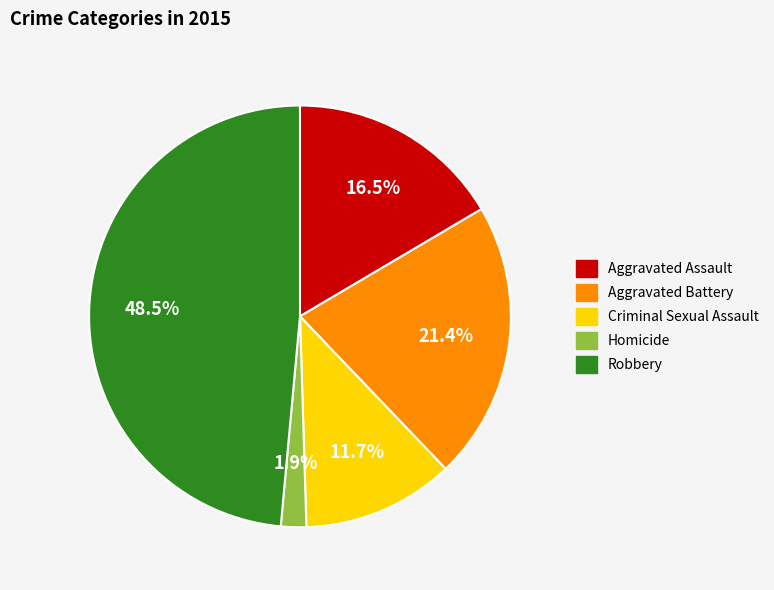

Is Aggravated Battery the majority of the pie?

No